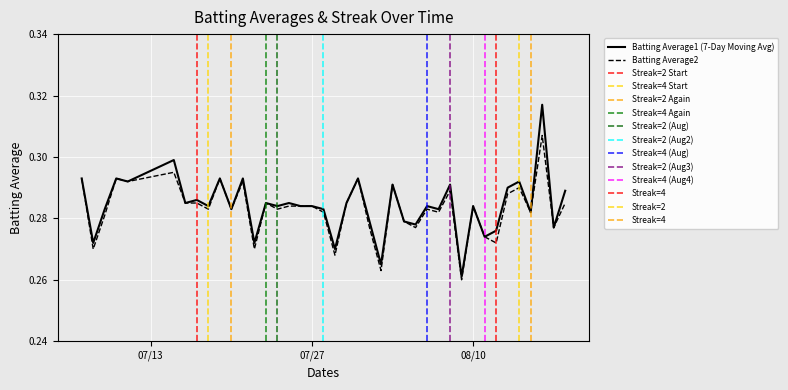

How many interior local valleys does the Batting Average1 series have?

15